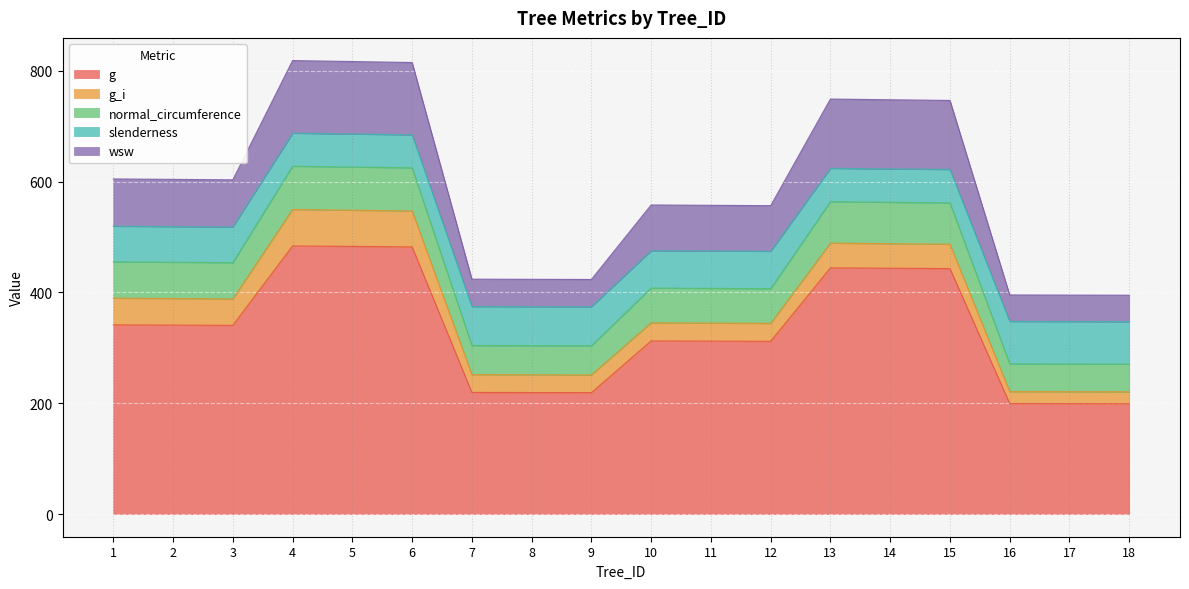

What is the total value across all series at 11?

557.3